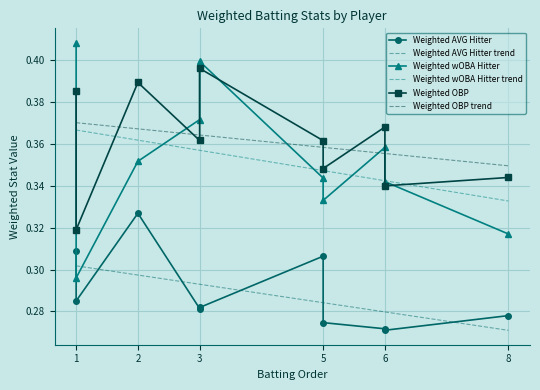

Reading right to left, extract all data points from this chart.

Weighted AVG Hitter: Chandler Simpson=0.3	Rafael Devers=0.3	Kyle Karros=0.3	Gavin Lux=0.3	Elly De La Cruz=0.3	Drake Baldwin=0.3	Ketel Marte=0.3	Geraldo Perdomo=0.3	Gabriel Moreno=0.3	Blaze Alexander=0.3
Weighted wOBA Hitter: Chandler Simpson=0.3	Rafael Devers=0.4	Kyle Karros=0.3	Gavin Lux=0.3	Elly De La Cruz=0.4	Drake Baldwin=0.3	Ketel Marte=0.4	Geraldo Perdomo=0.4	Gabriel Moreno=0.3	Blaze Alexander=0.4
Weighted OBP: Chandler Simpson=0.3	Rafael Devers=0.4	Kyle Karros=0.3	Gavin Lux=0.3	Elly De La Cruz=0.4	Drake Baldwin=0.3	Ketel Marte=0.4	Geraldo Perdomo=0.4	Gabriel Moreno=0.4	Blaze Alexander=0.4